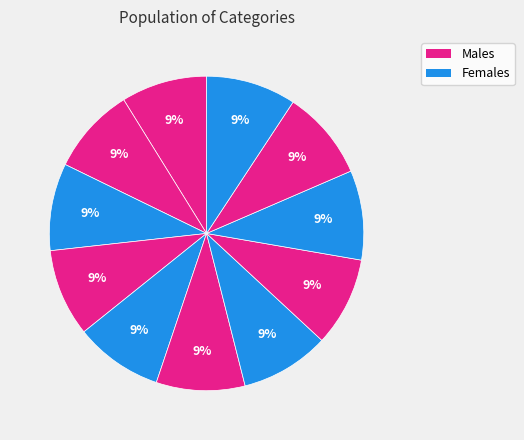

How many segments does this pie chart have?

11